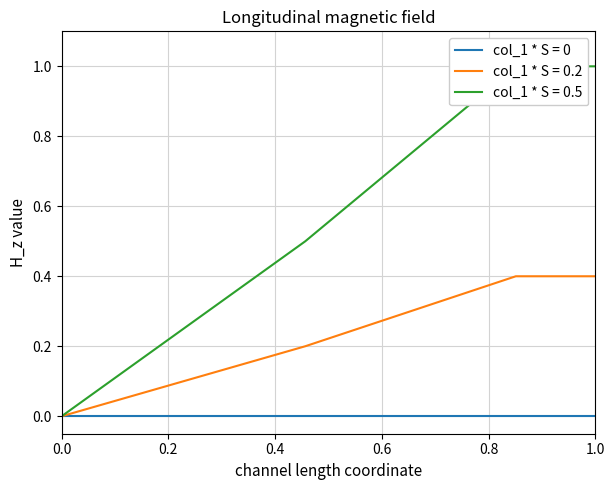

The value of col_1 * S = 0 at 0.0 is 0.0. True or false?

True